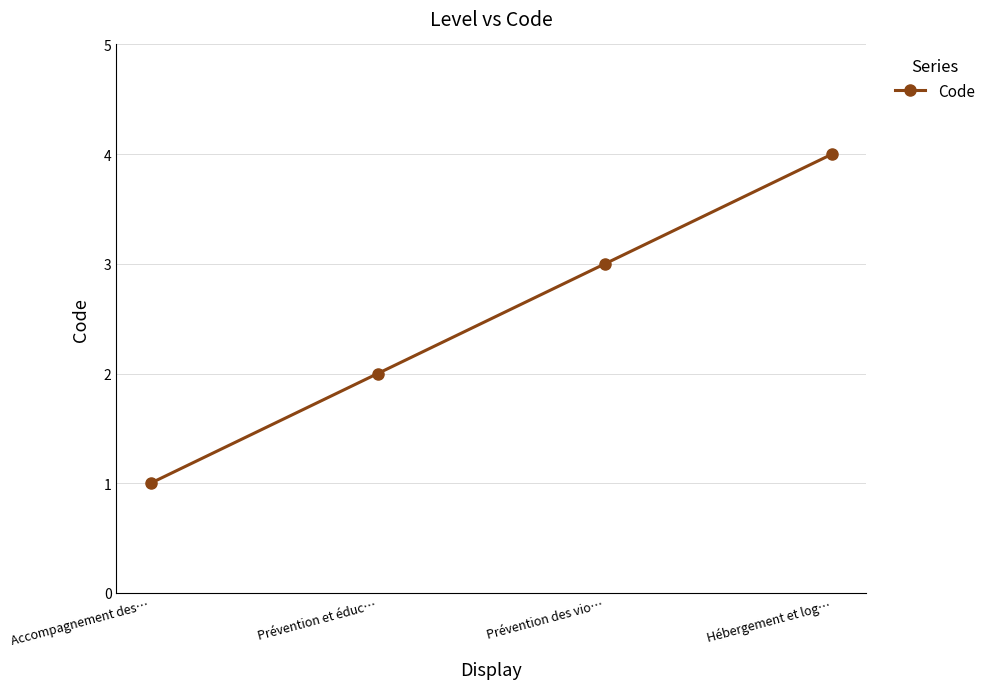

Between Prévention et éduc… and Prévention des vio…, which is larger?

Prévention des vio…